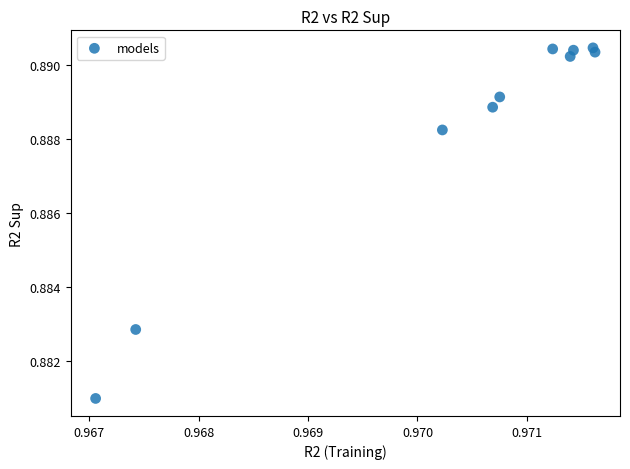

What is the average X value?

1.0